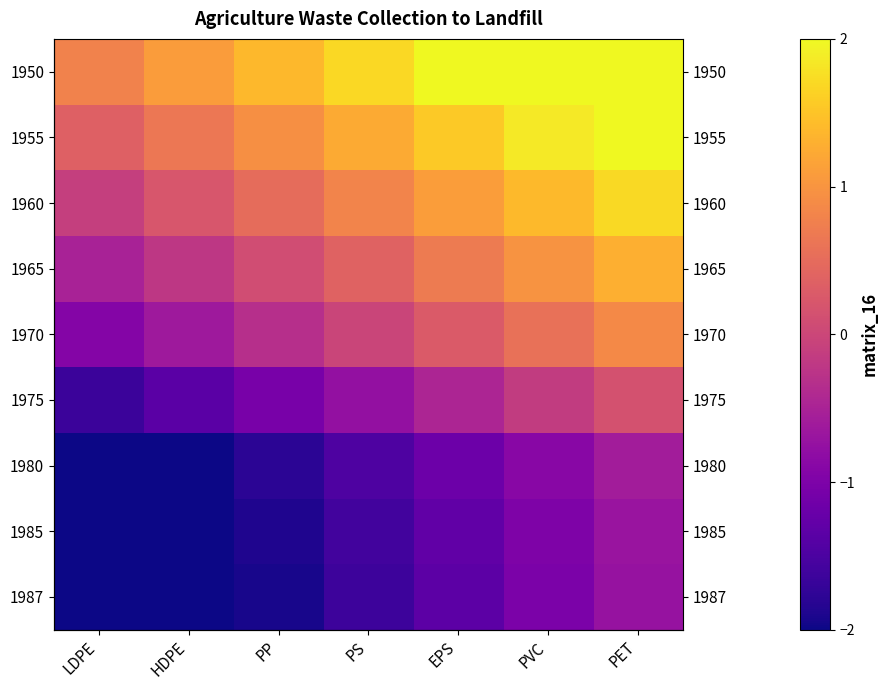

What is the lowest value of the 1975 series?

-1.7